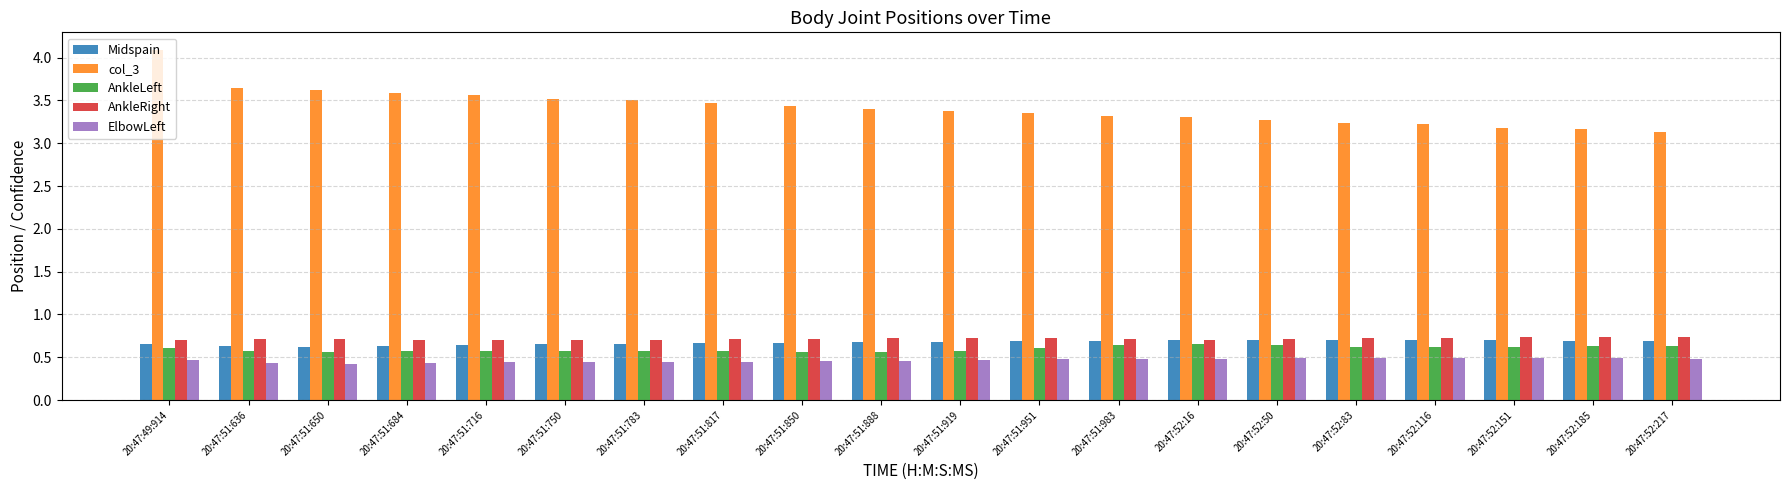

What position from the left is 20:47:51:750?

6